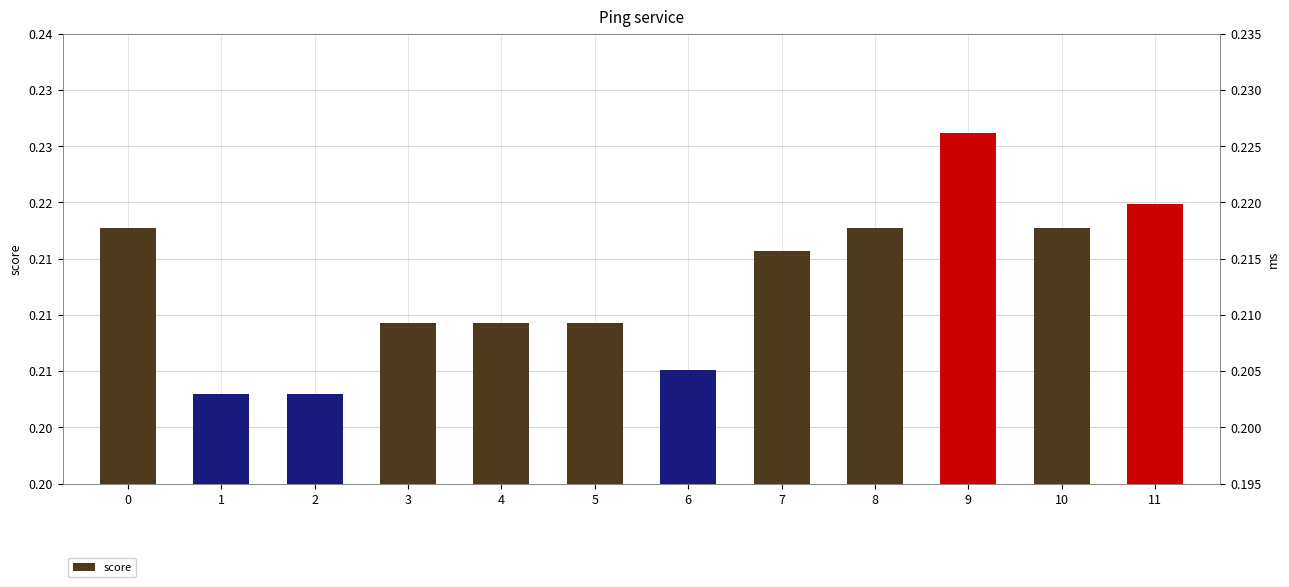

What is the minimum value shown in the chart?

0.2